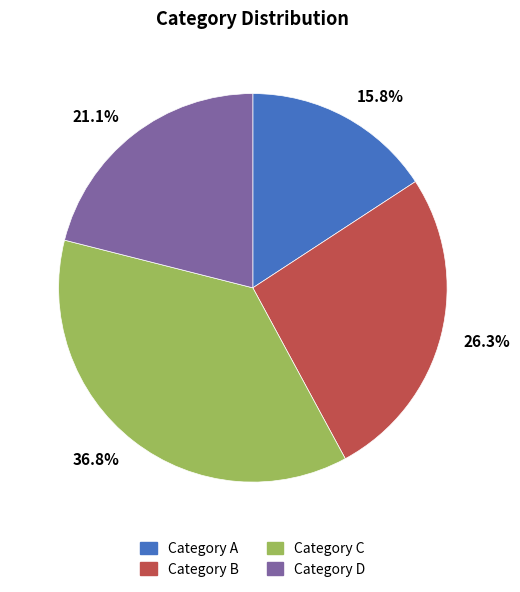

The Category A slice represents 25% of the pie. True or false?

False